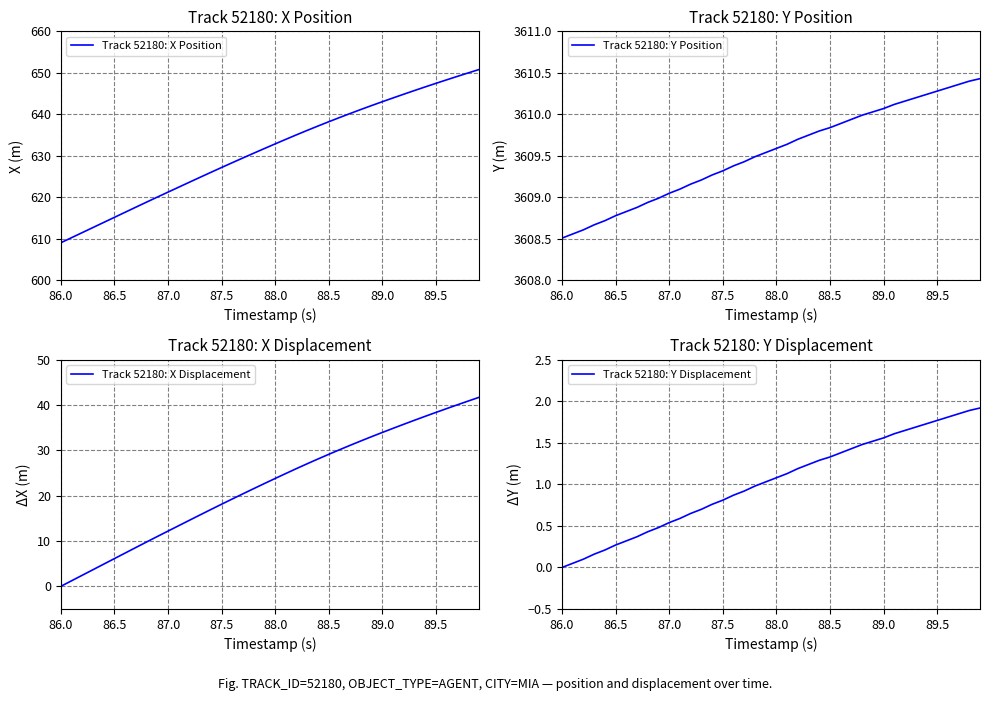

Which category has the lowest value in the Track 52180: X Position series?

86.0